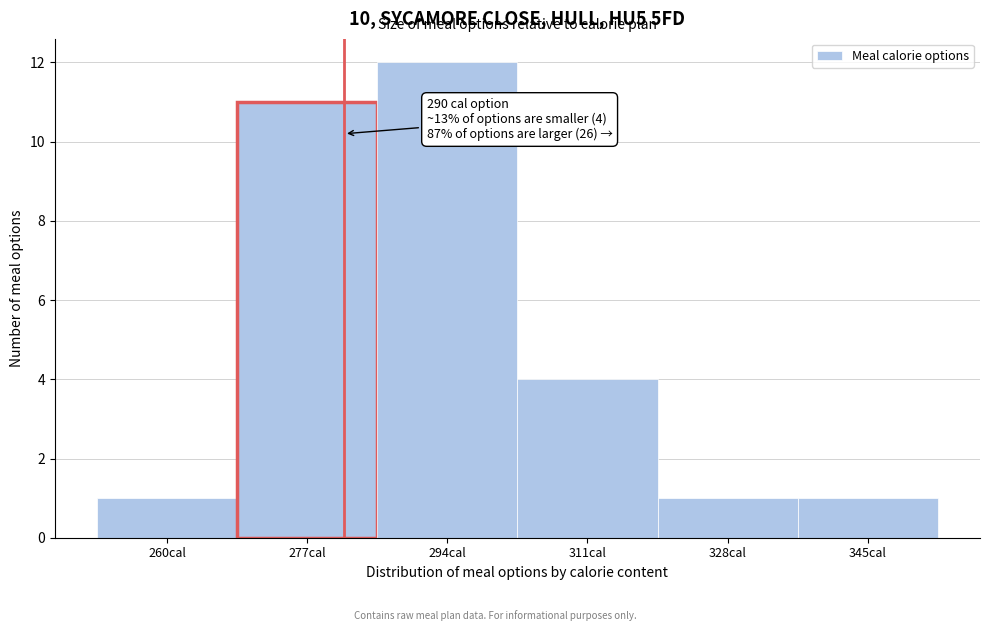

Reading left to right, what are all the values shown in this chart?

260cal=1	277cal=11	294cal=12	311cal=4	328cal=1	345cal=1